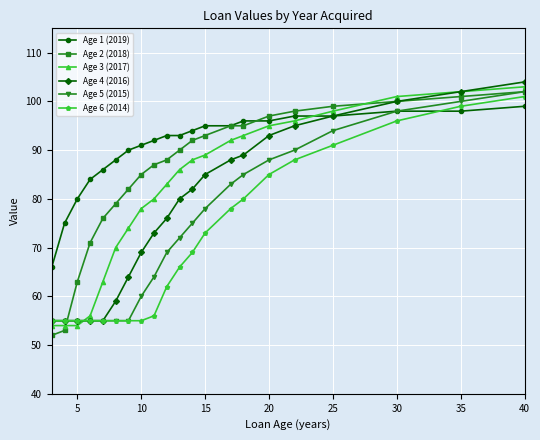

True or false: Age 2 (2018) and Age 6 (2014) intersect in this chart.

True